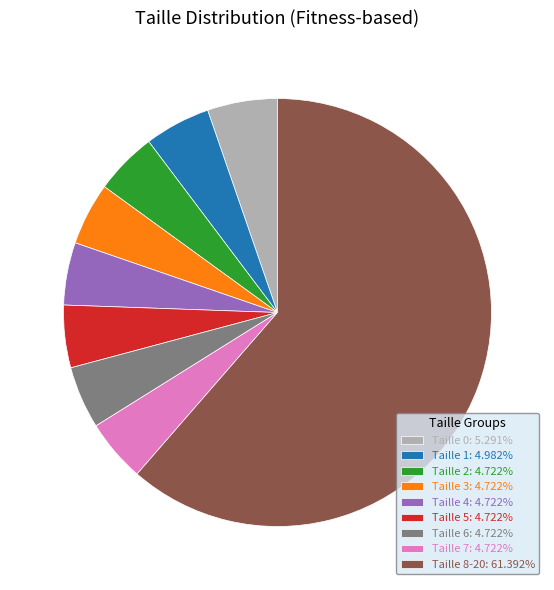

What is the ratio of the value at Taille 0 to the value at Taille 2?

1.1